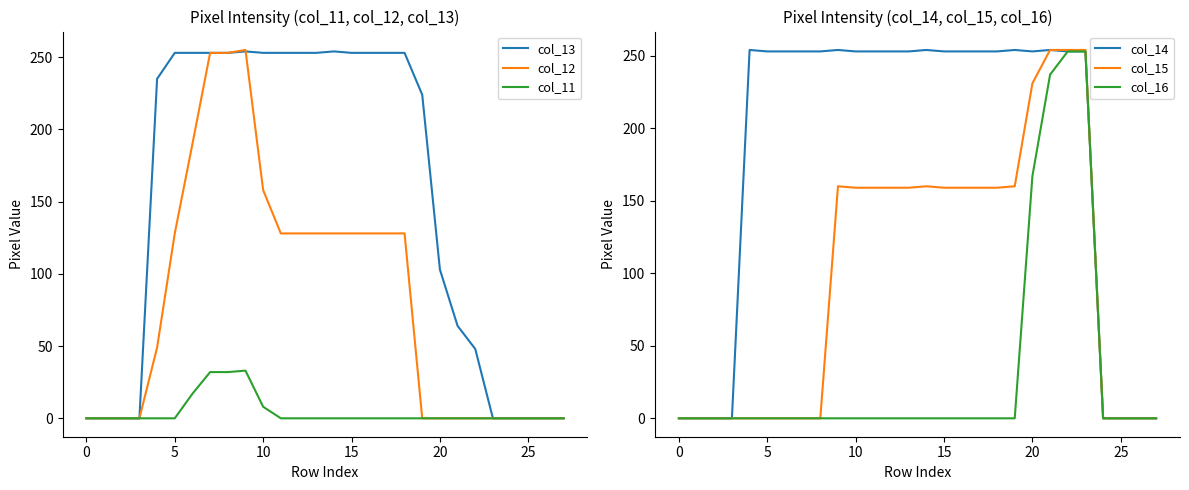

Which series has the largest range (max minus min)?

col_12